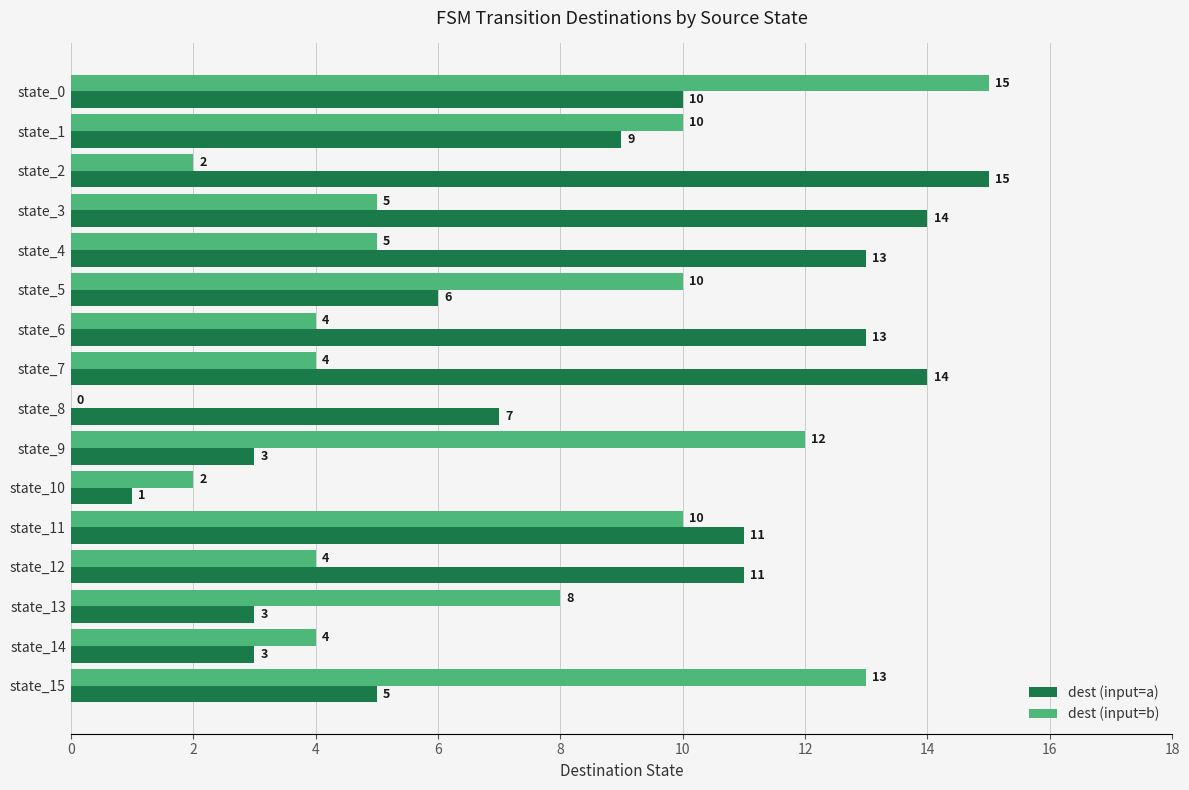

How many series are shown in this chart?

2